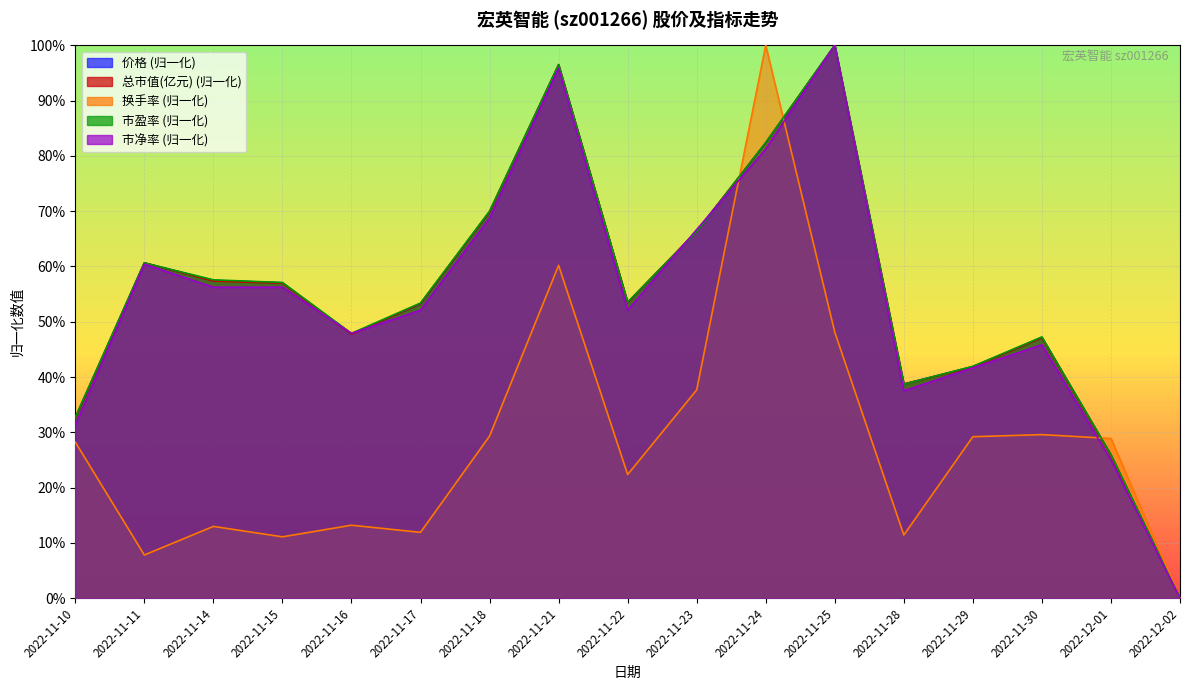

What is the value of the 市盈率 point at the 8th from the left?

1.0